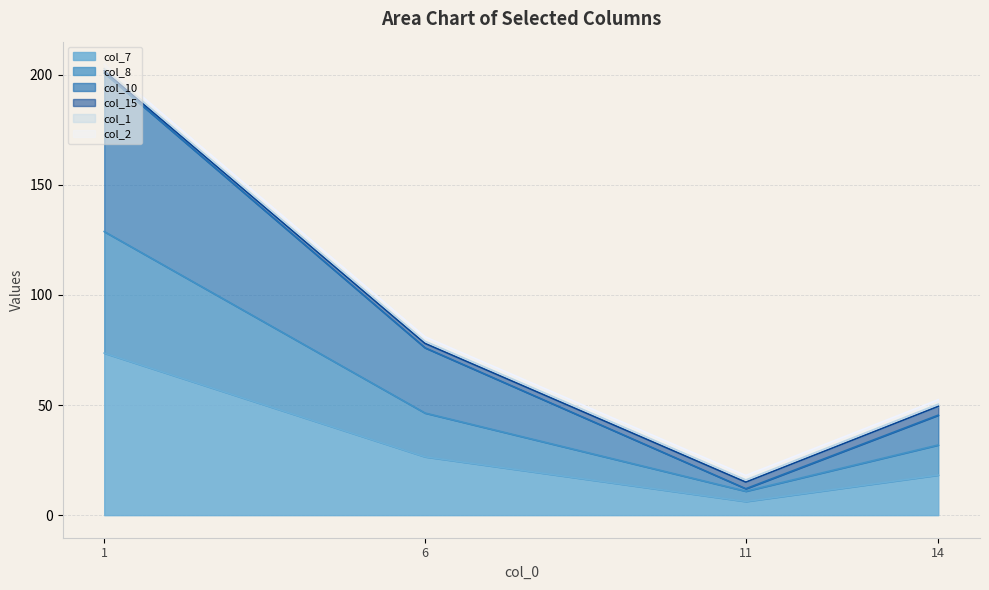

What is the highest value of the col_7 series?

73.6